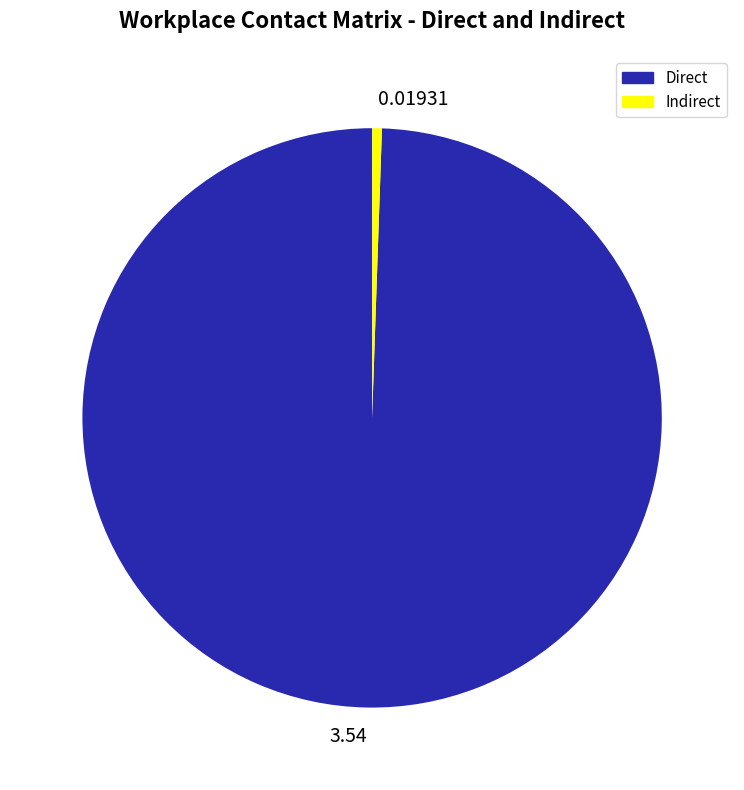

Which has a higher value, 0.01931 or 3.54?

3.54